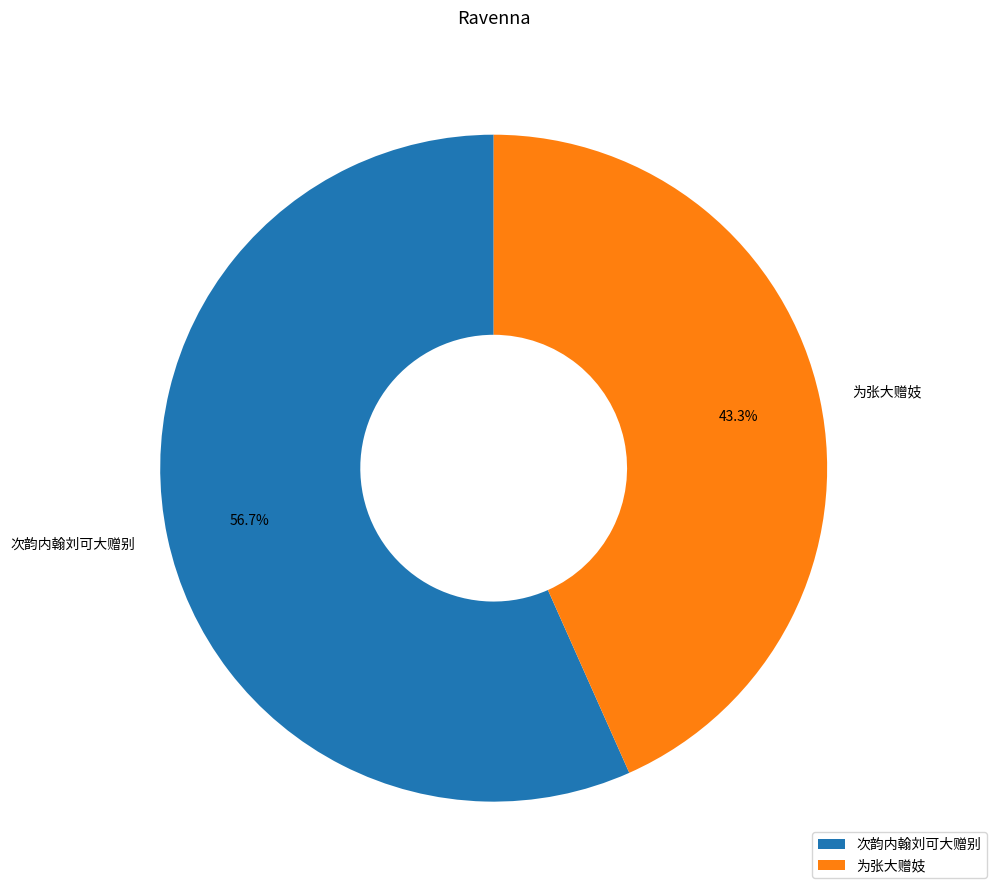

Is 次韵内翰刘可大赠别 the majority of the pie?

Yes